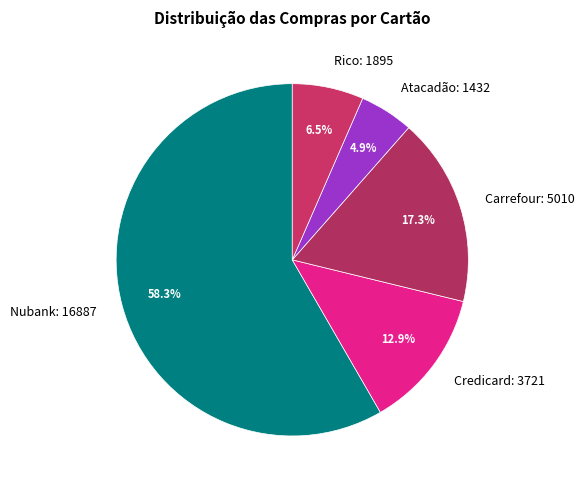

What percentage is the Carrefour slice, to the nearest percent?

17%